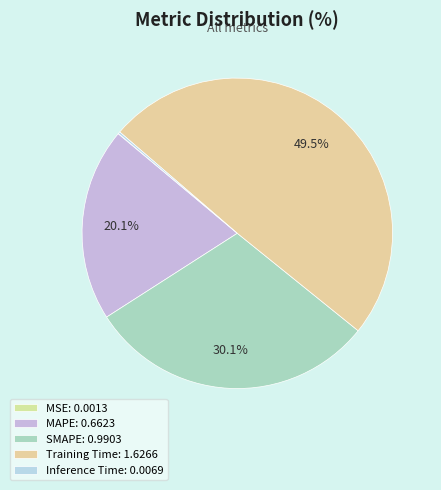

To the nearest percent, what is the combined percentage of Training Time and MSE?

50%